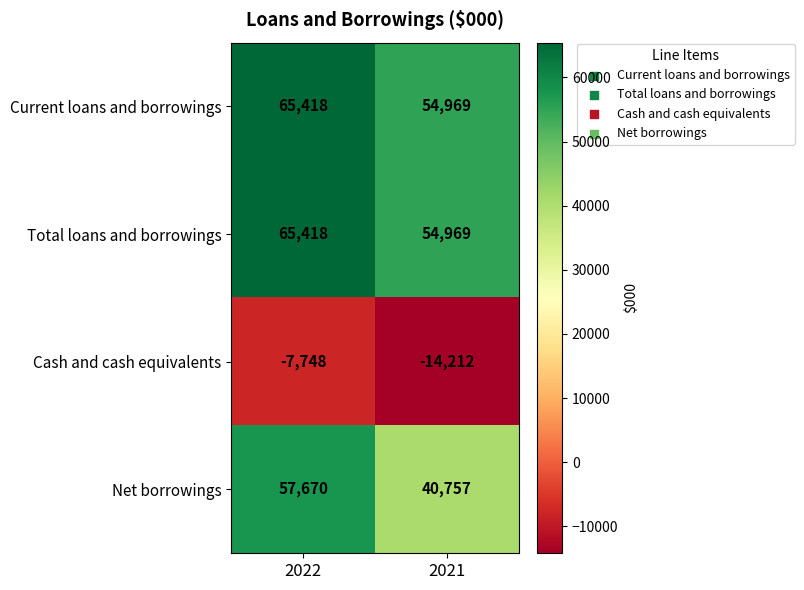

Which series has the largest range (max minus min)?

Net borrowings